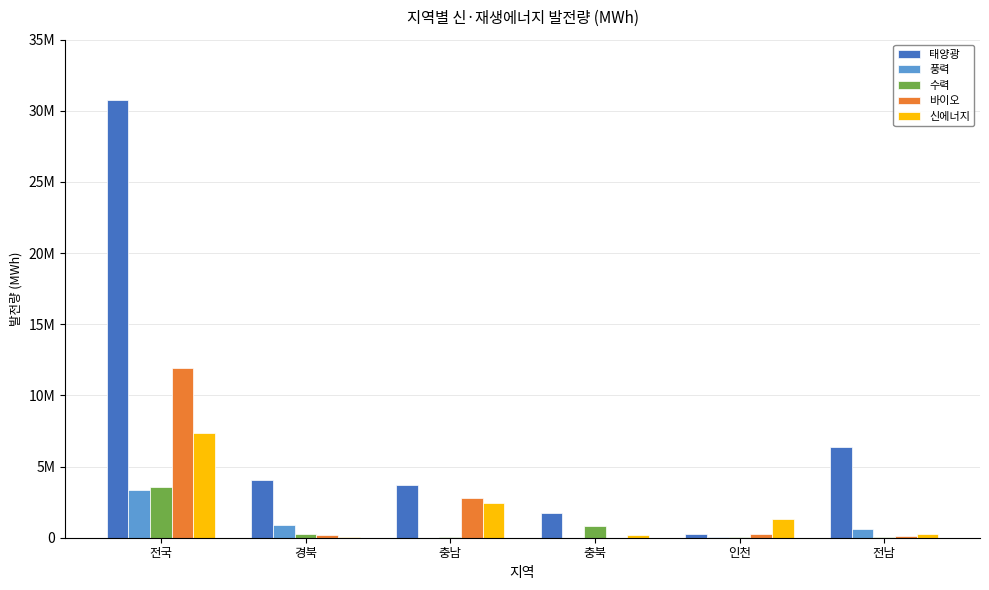

At which label does 태양광 reach its minimum?

인천